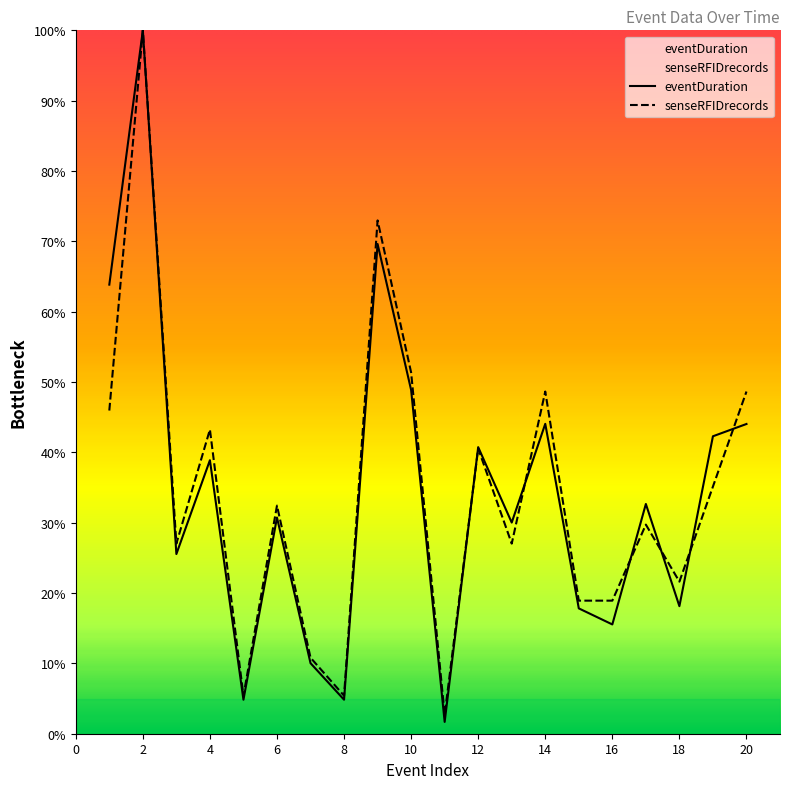

What is the total value across all series at 7?

1000.3